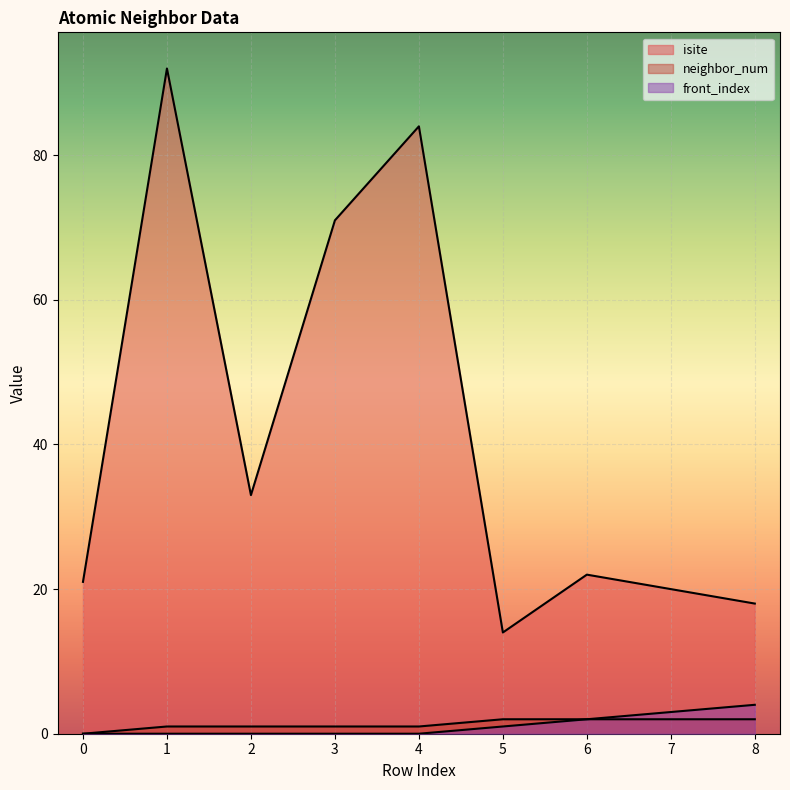

True or false: neighbor_num has more than 1 points higher than both neighbors.

False